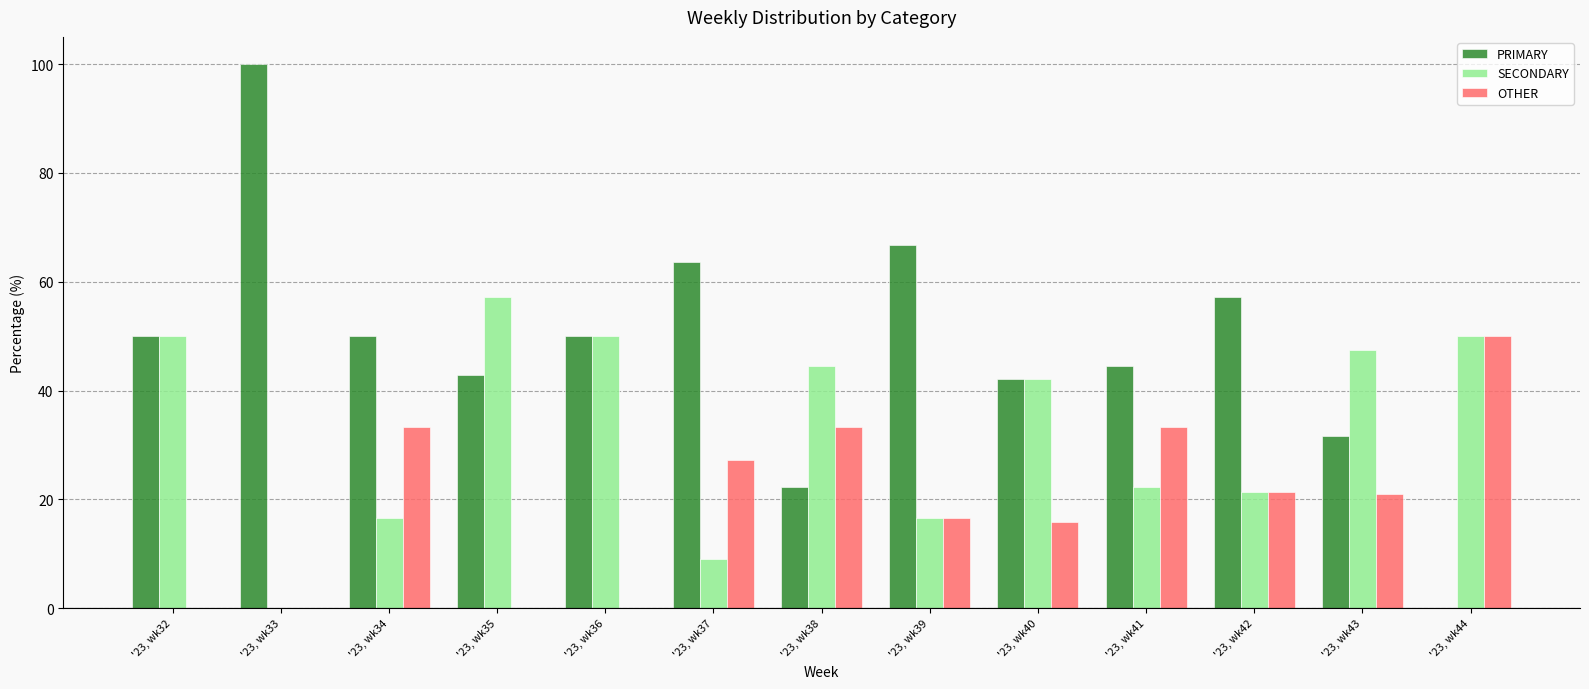

Which series has the largest range (max minus min)?

PRIMARY